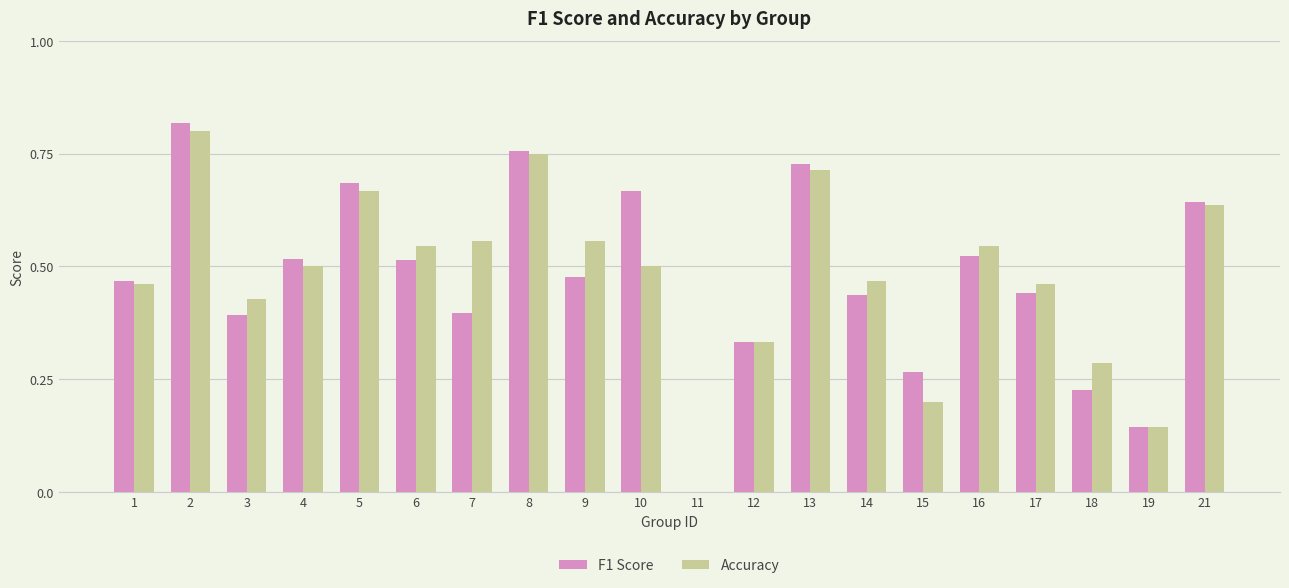

How many groups of bars are there?

20